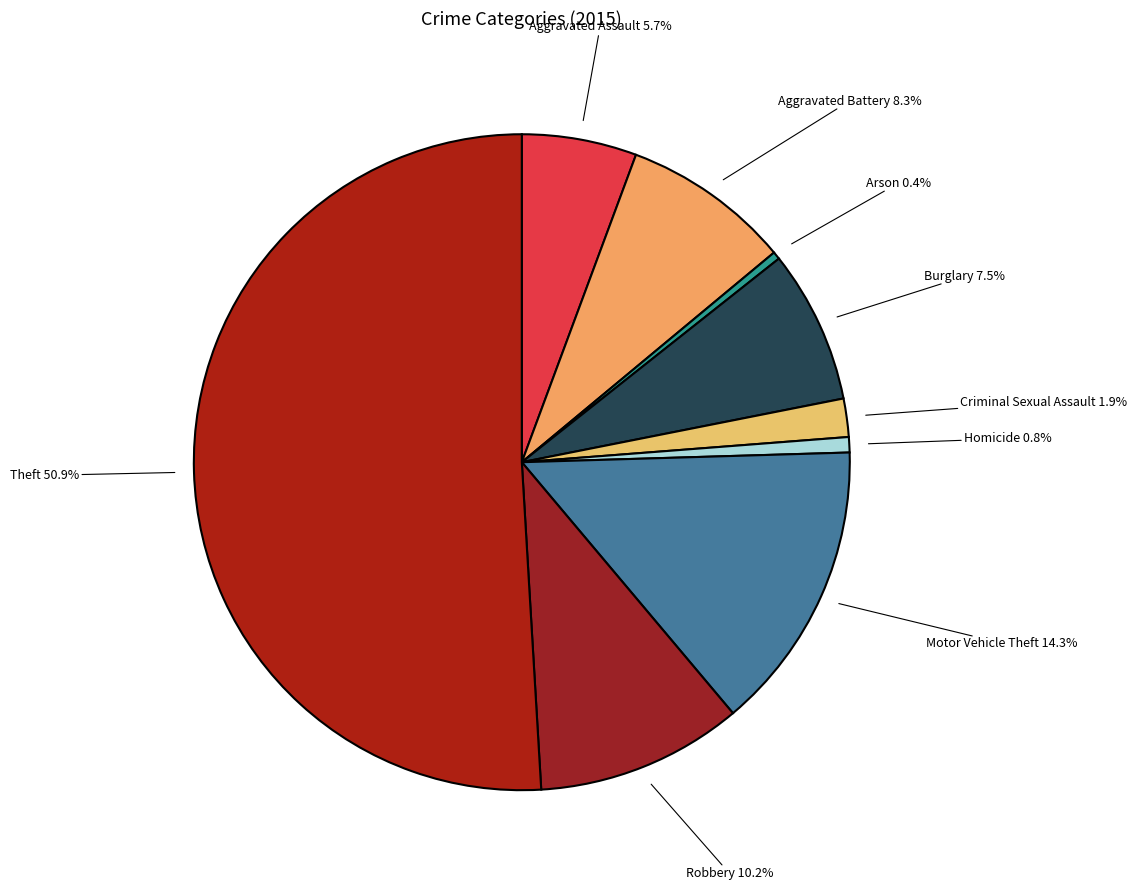

What is the largest slice in the pie chart?

Theft